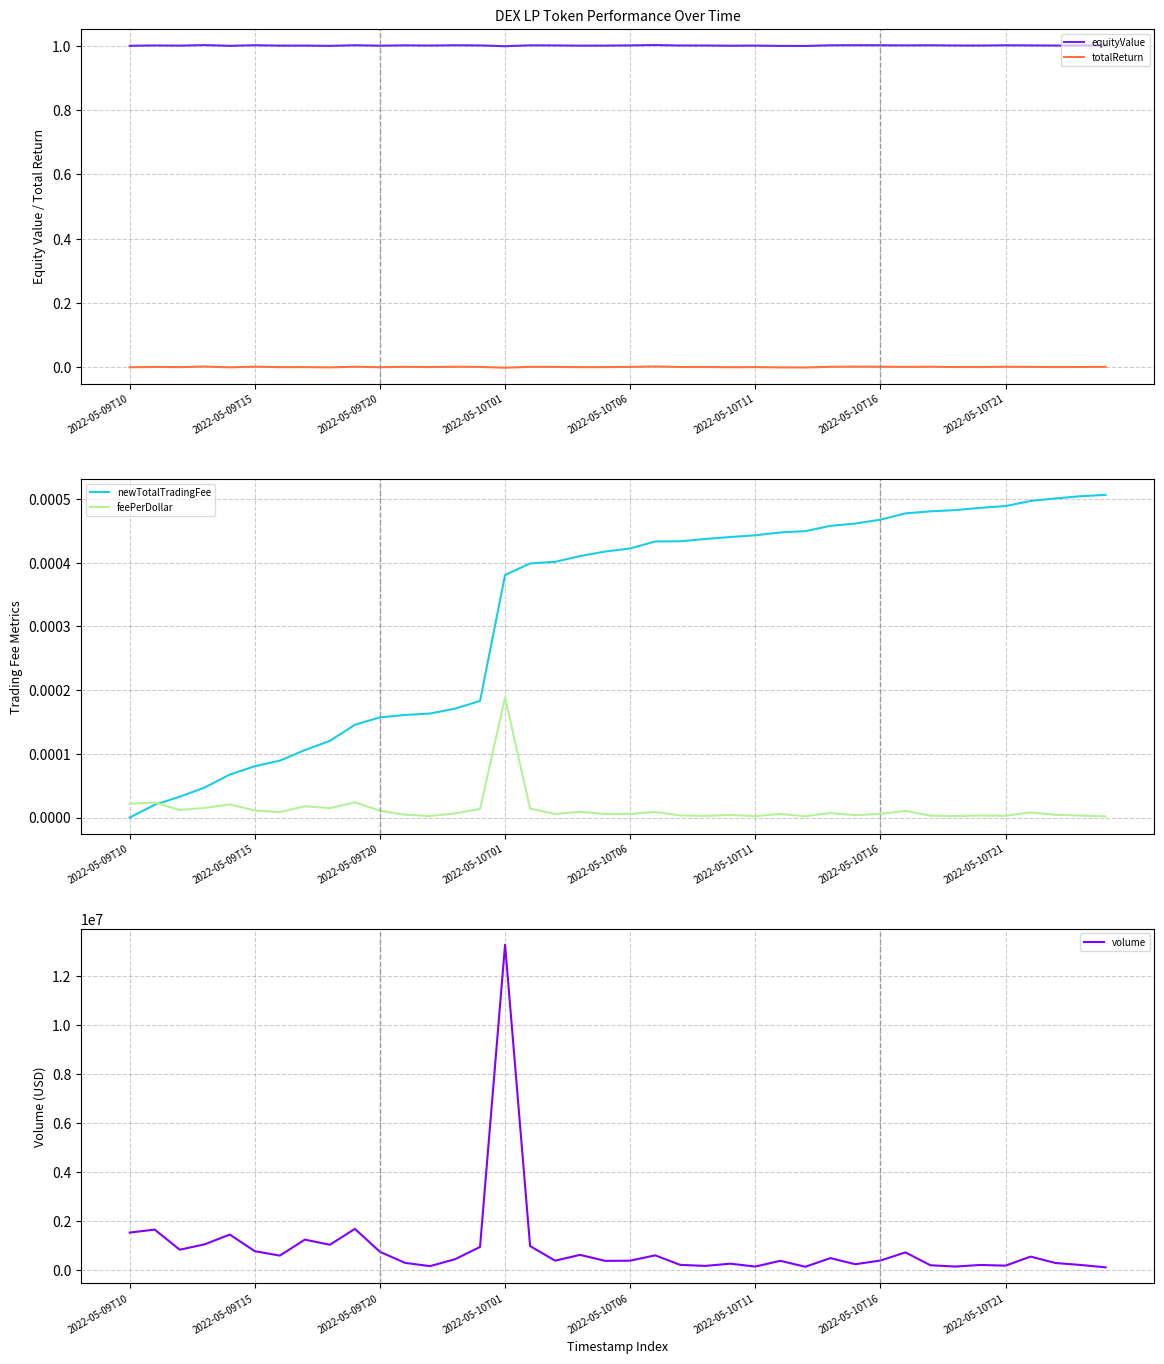

How many data points in totalReturn are less than 0?

5